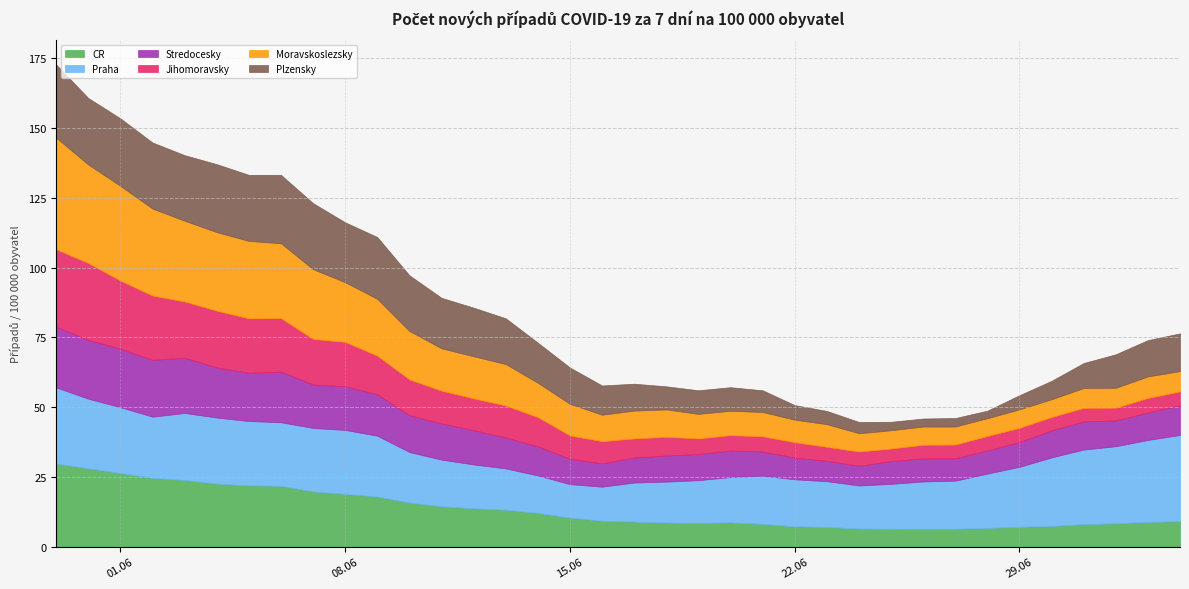

How many data points in CR are above 9?

19